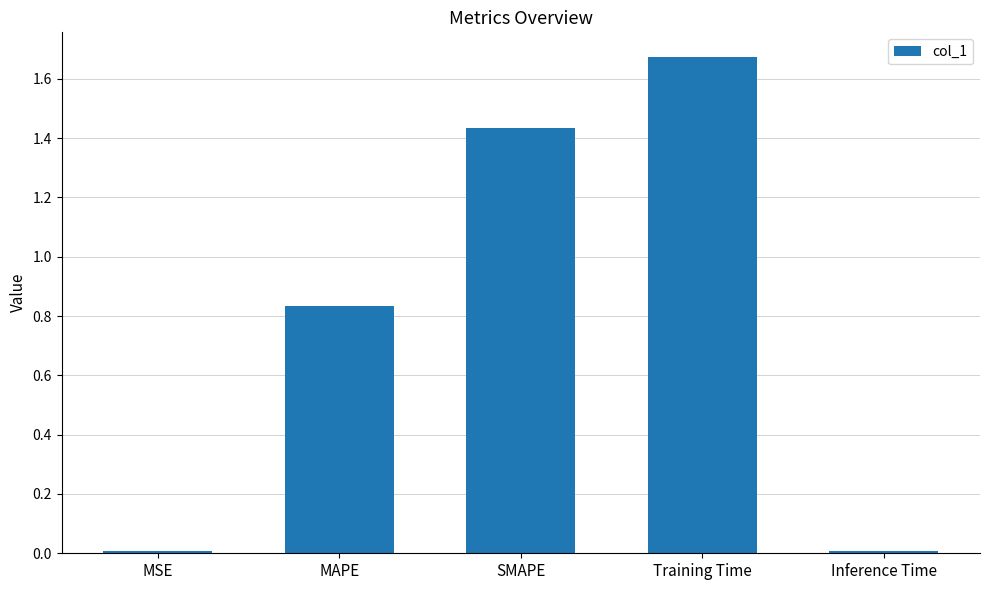

Which has a higher value, MAPE or Training Time?

Training Time